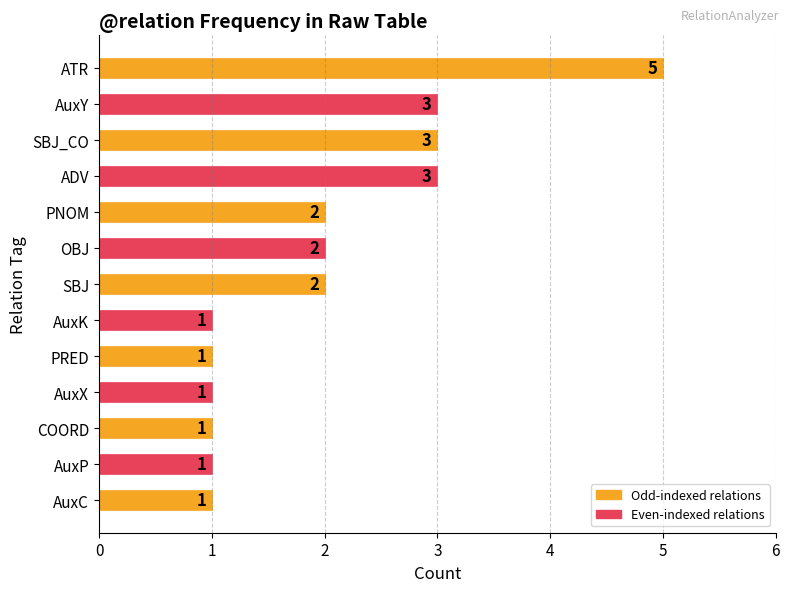

What is the approximate value at AuxY?

3